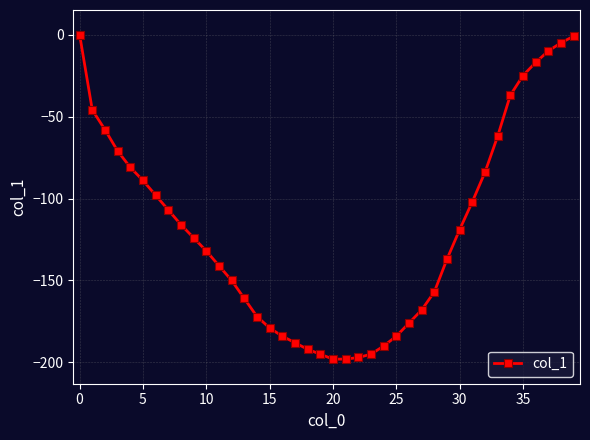

What is the sum of all values?

-4746